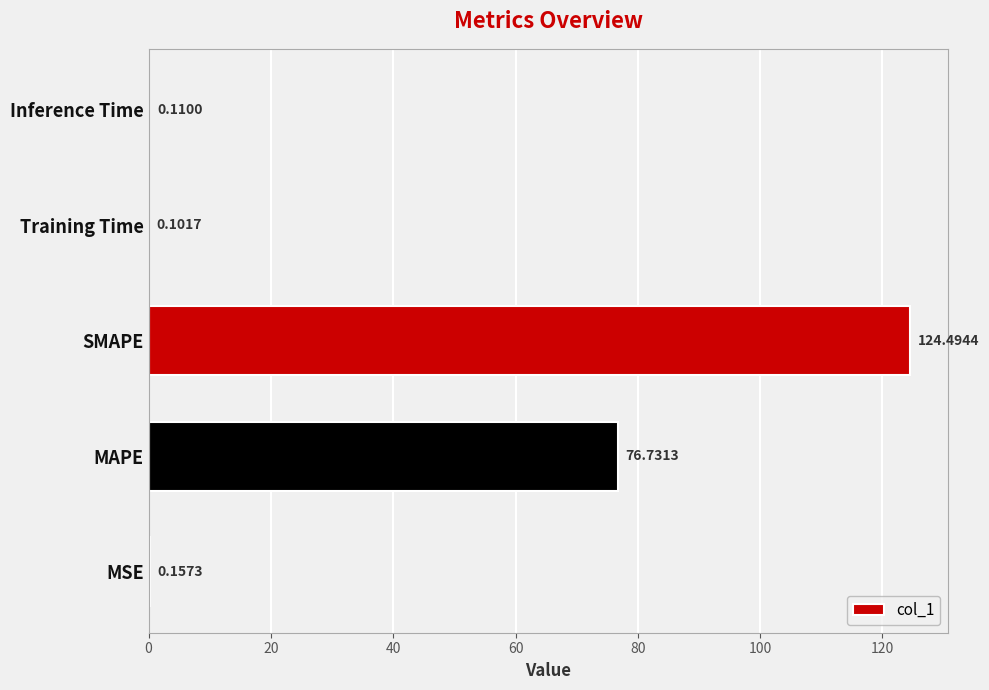

Which label corresponds to the largest value in the chart?

SMAPE